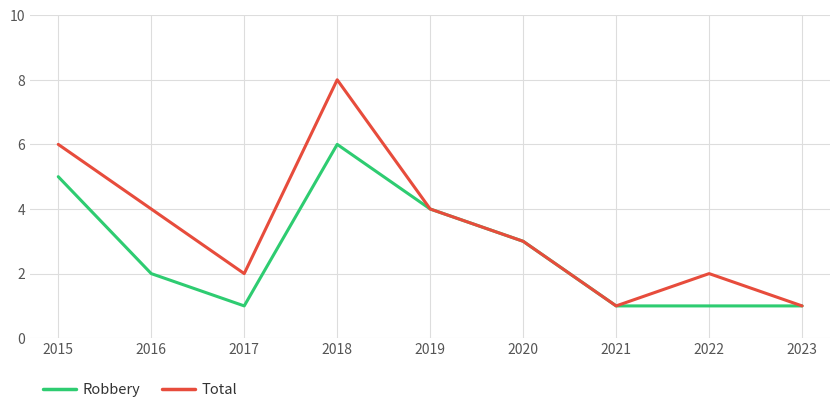

At 2016, list the series in order from smallest to largest.

Robbery, Total